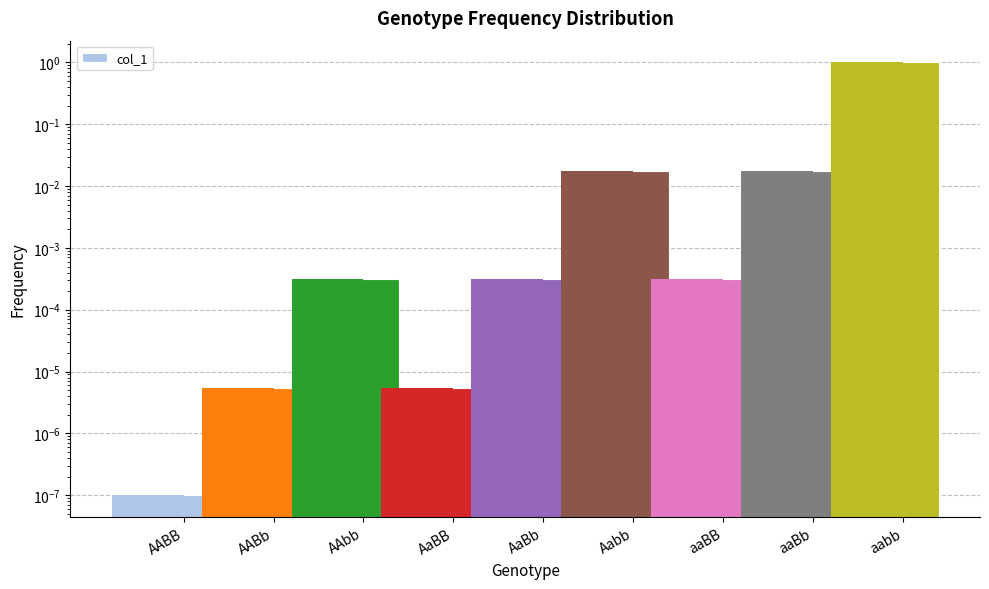

What is the average value?

0.1